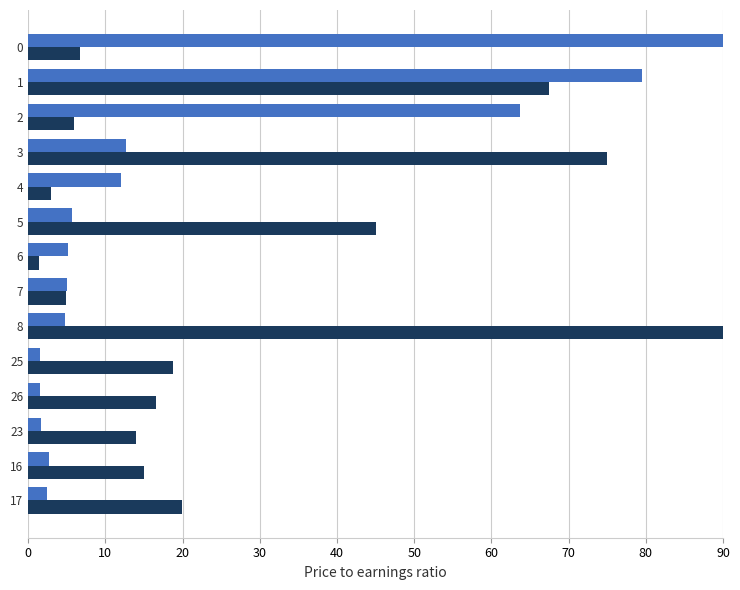

What is the spread (max minus min) of values at 4?

9.1